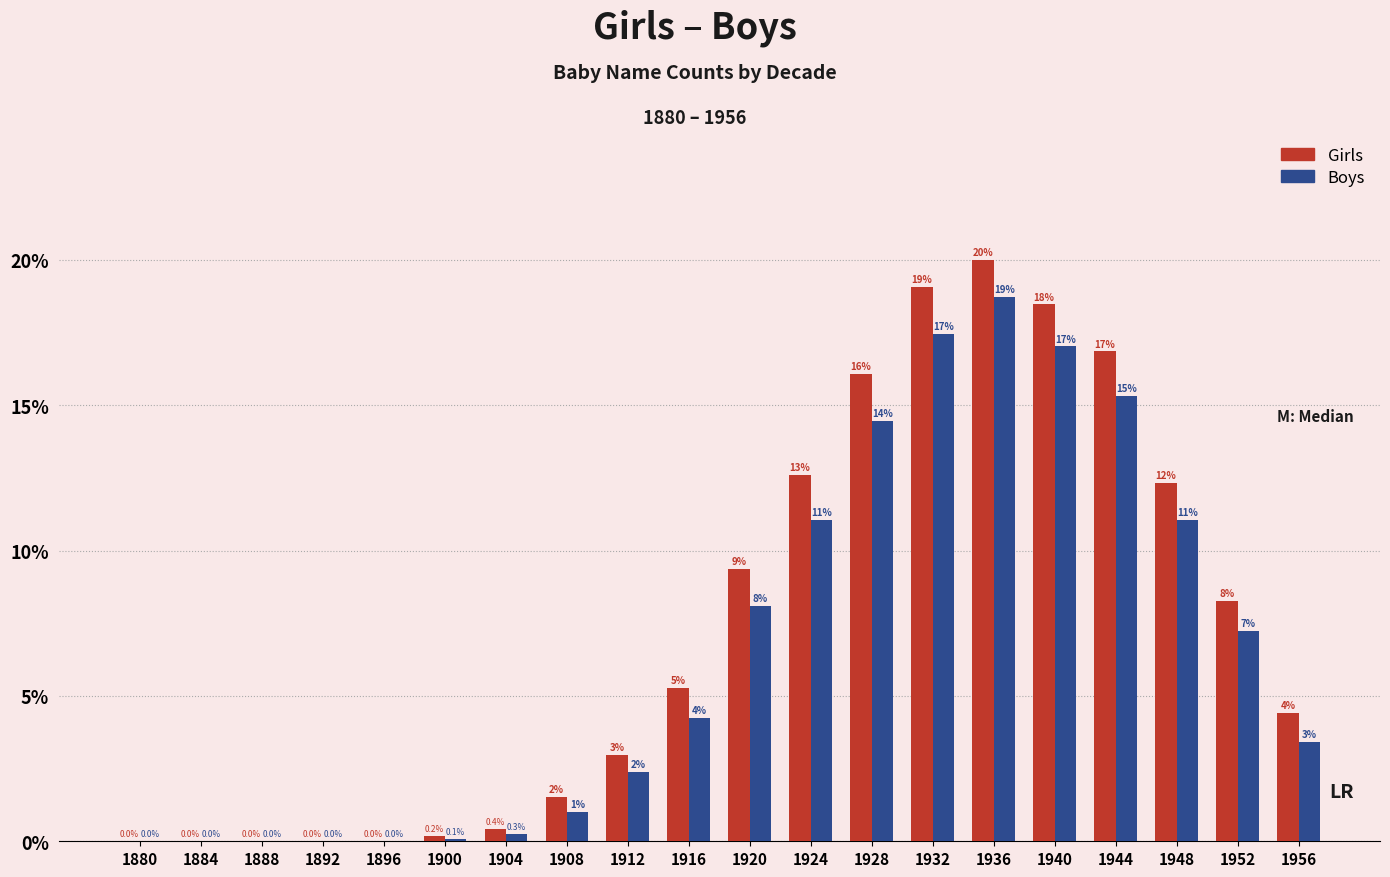

Between 1944 and 1928, which is larger?

1944